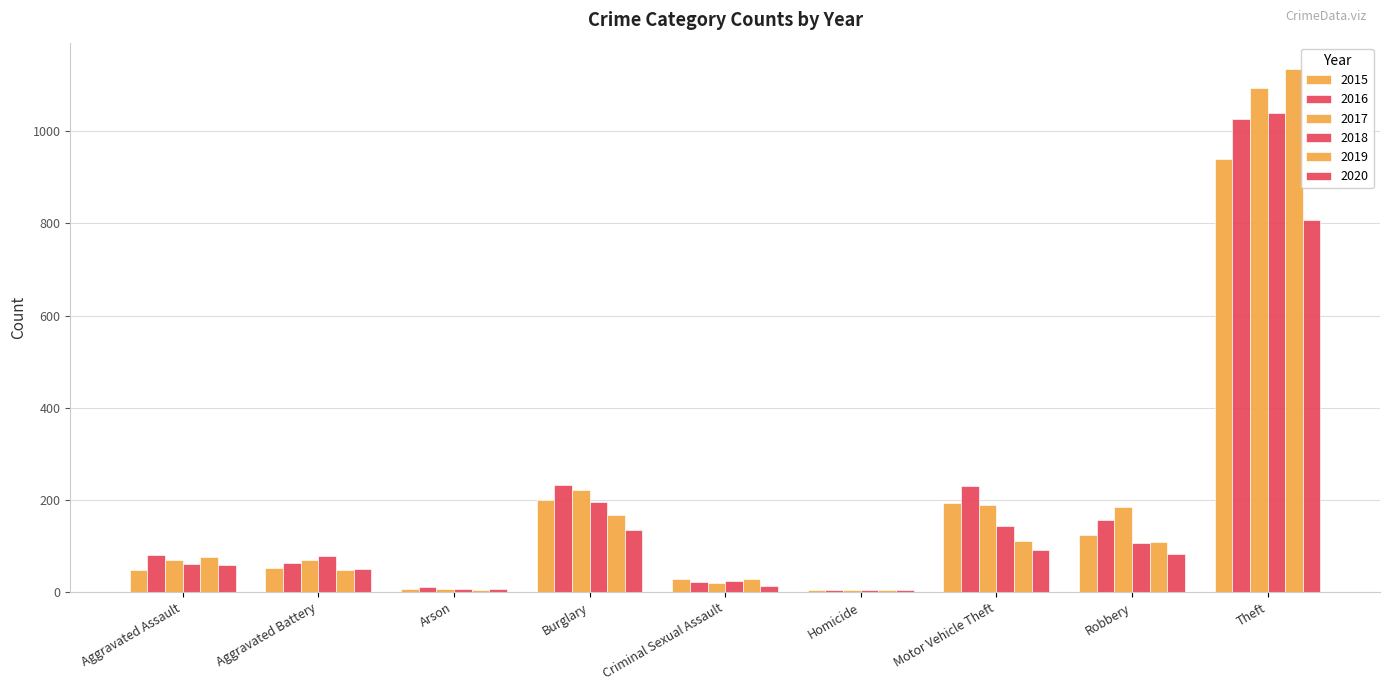

Does the chart contain stacked bars?

No